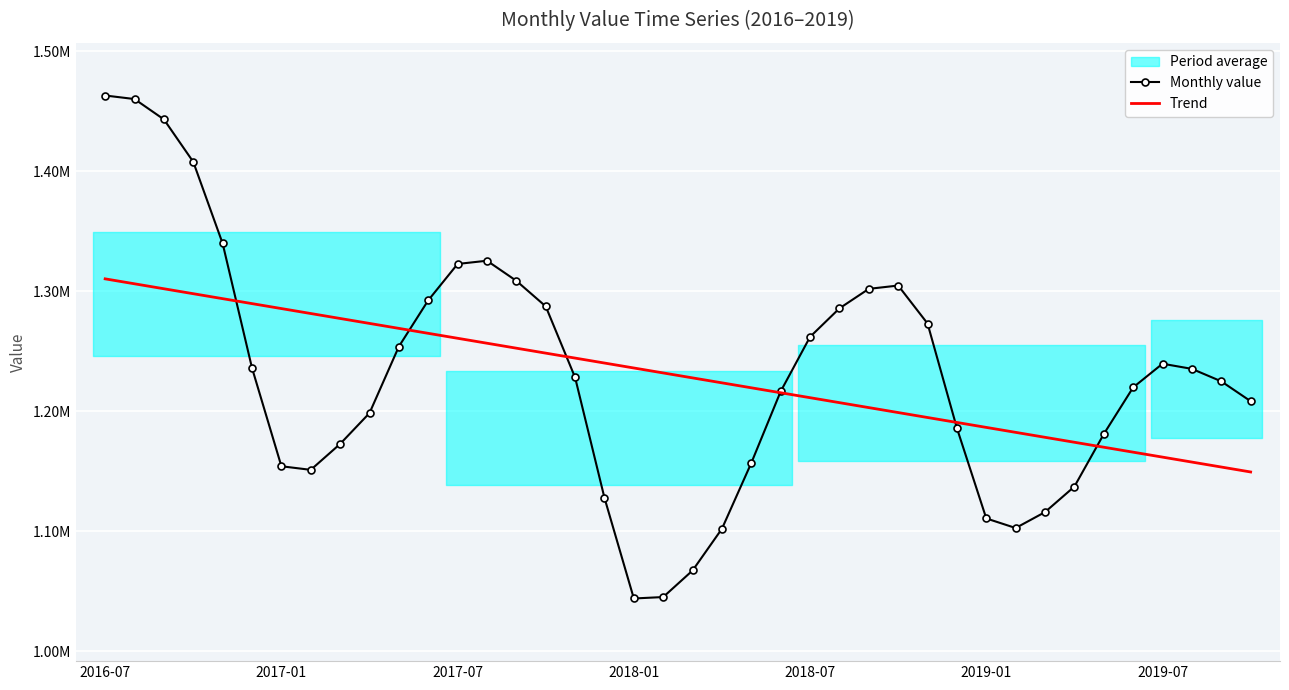

What is the total value across all series at 9?

2471581.8